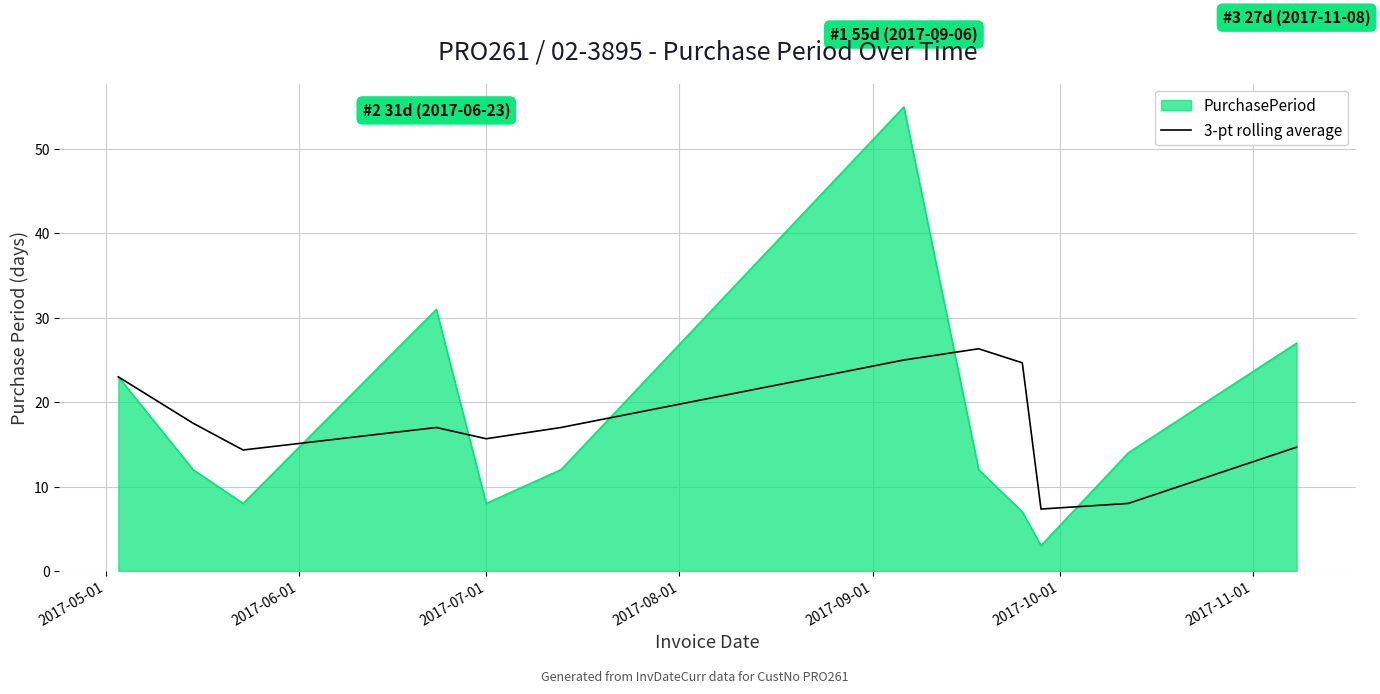

What is the smallest value displayed?

3.0